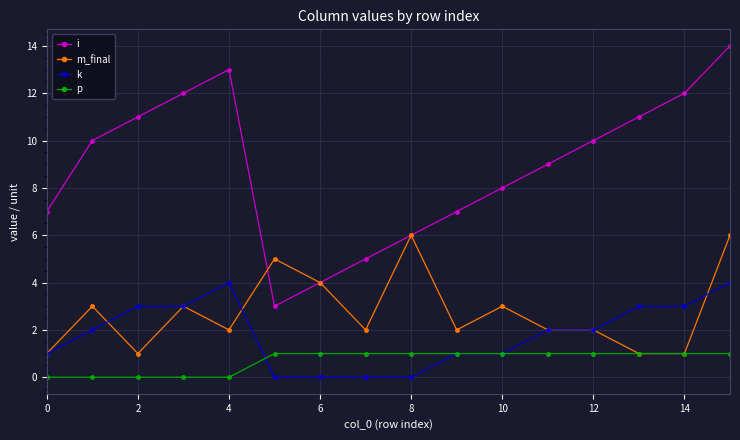

Which series has the largest total across all categories?

i